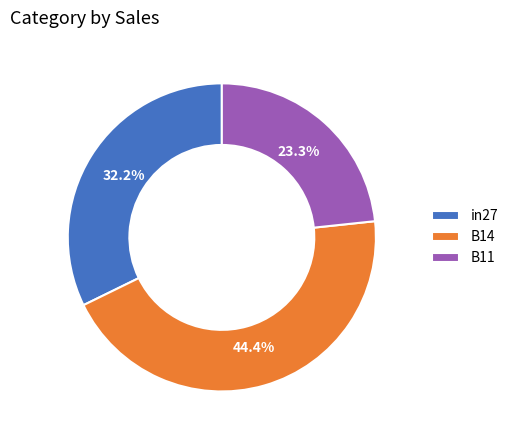

Rank the categories by value from highest to lowest.

B14, in27, B11